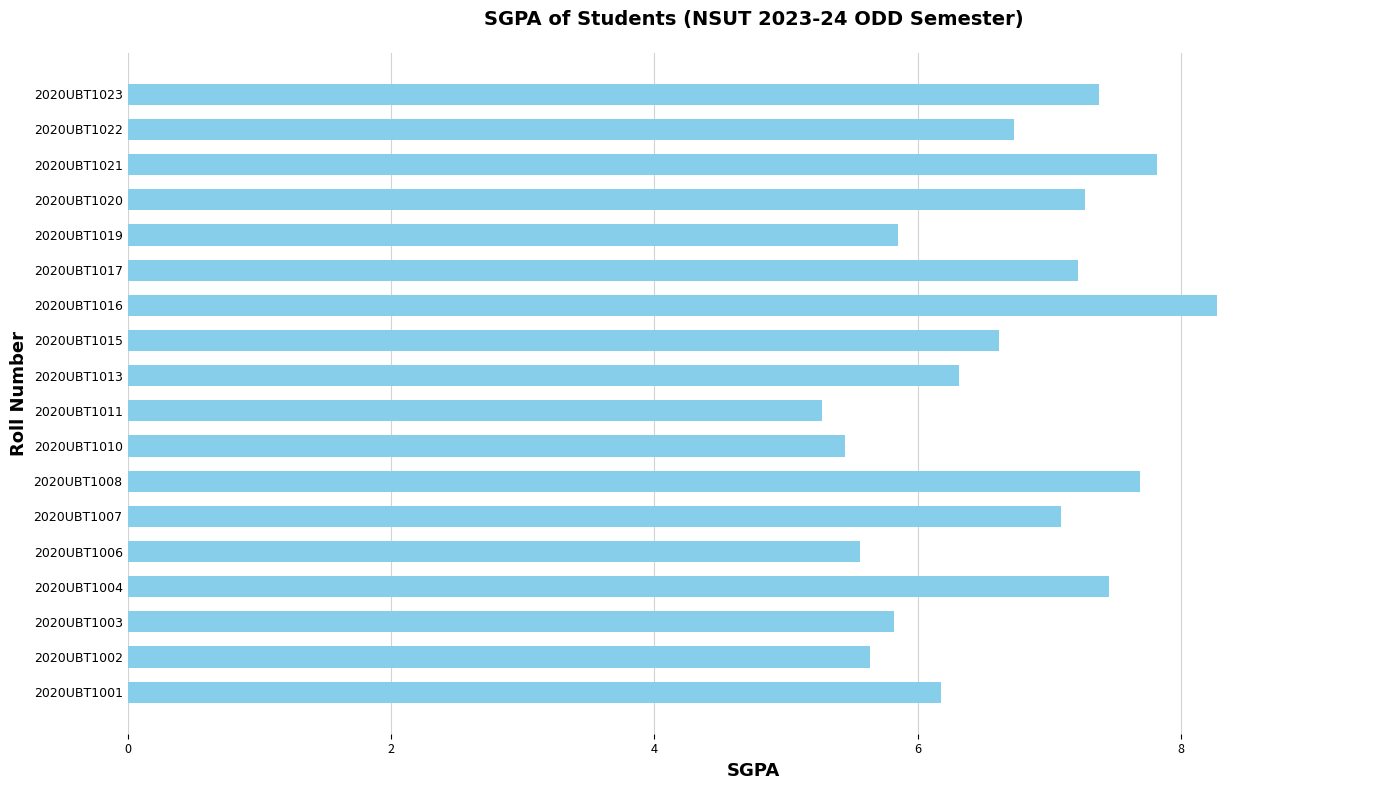

How many categories are shown in the chart?

18